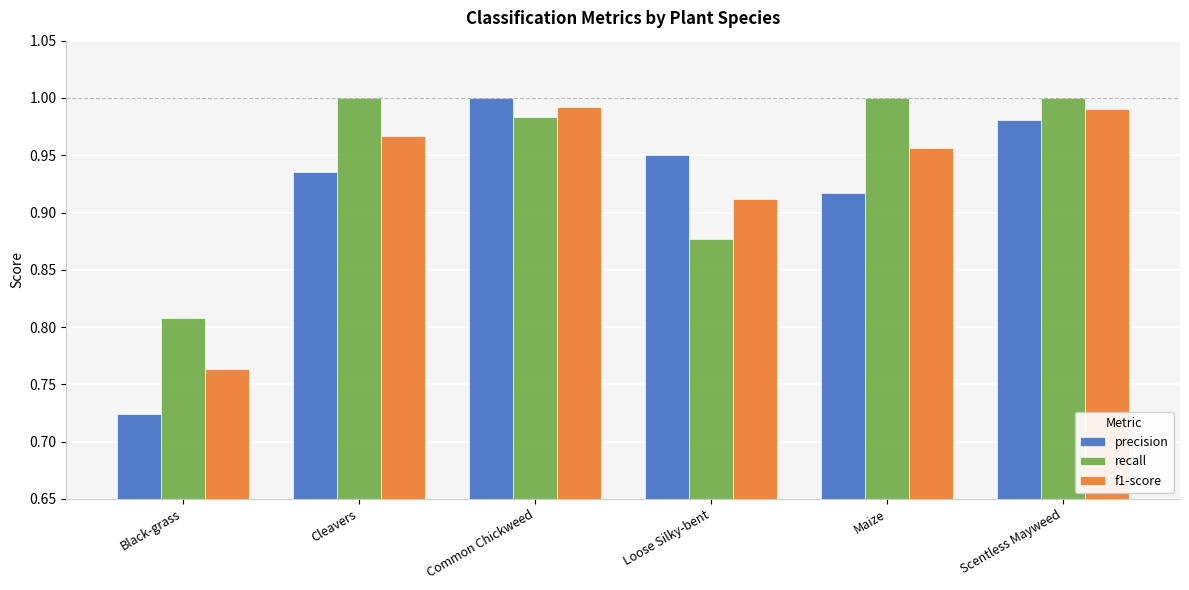

Are the bars horizontal?

No